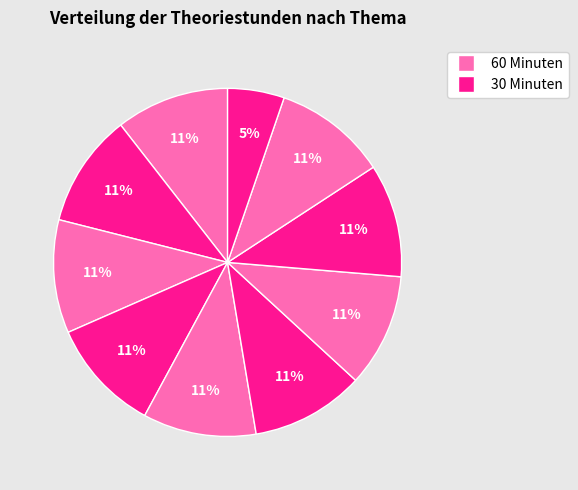

How many slices are in this pie chart?

10